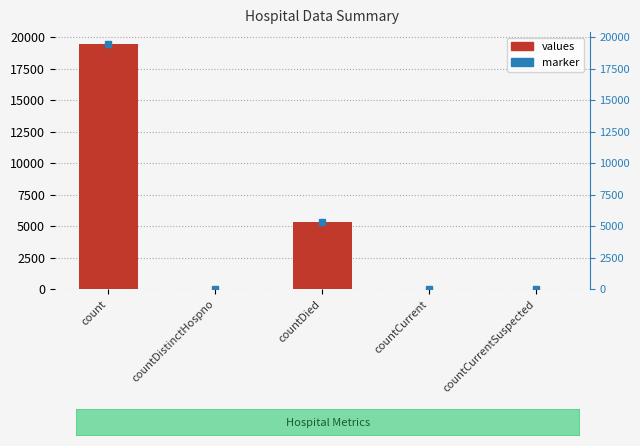

What is the difference between the second highest and minimum values?

5357